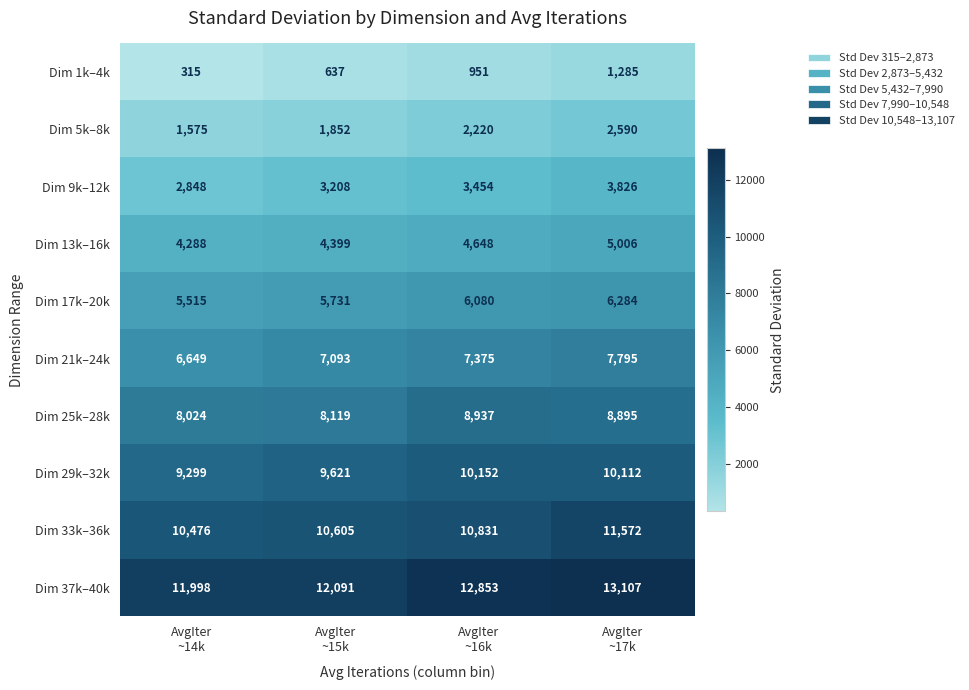

Which series has the widest spread of values?

Dim 21k–24k